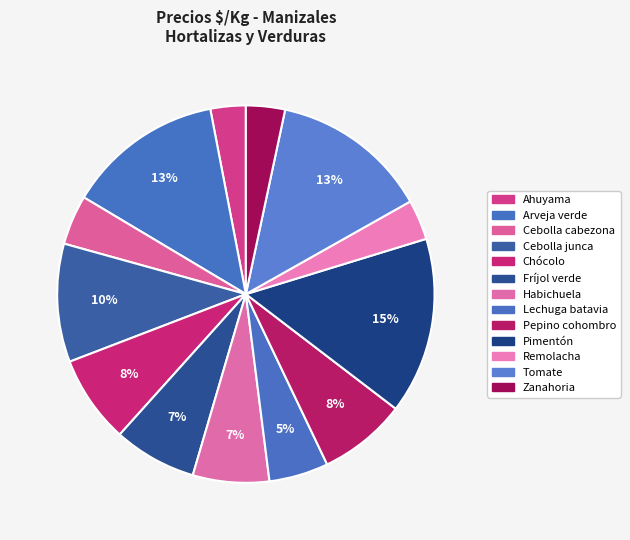

How many segments does this pie chart have?

13